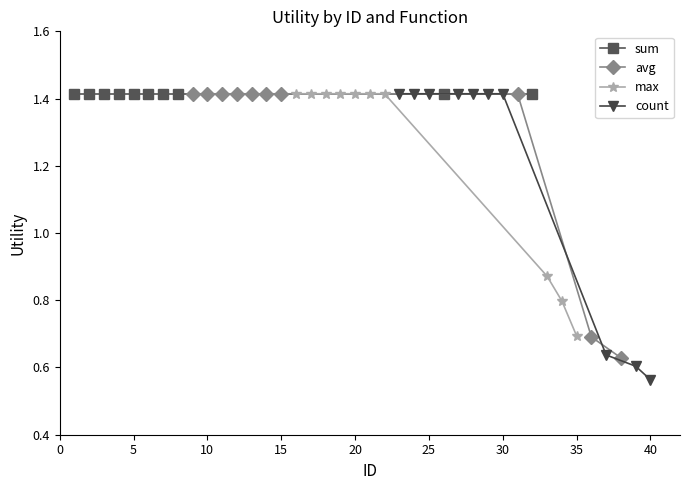

True or false: sum has a value of 0.5 at 0.

False